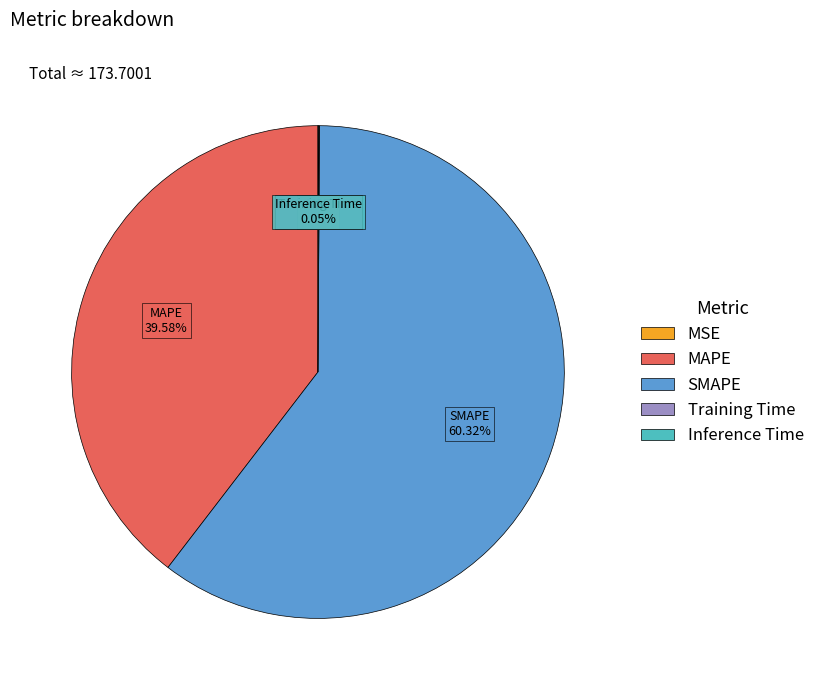

Which slice is the largest?

SMAPE